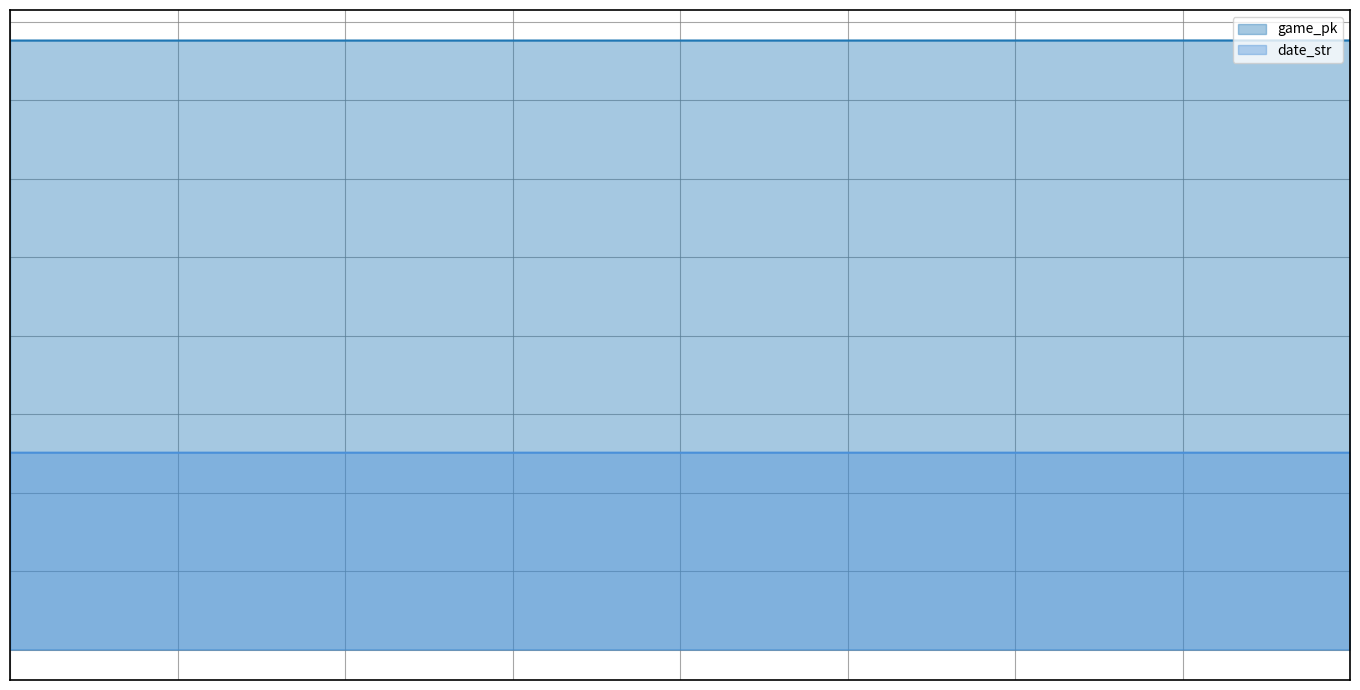

At which label does game_pk first exceed 776278?

3